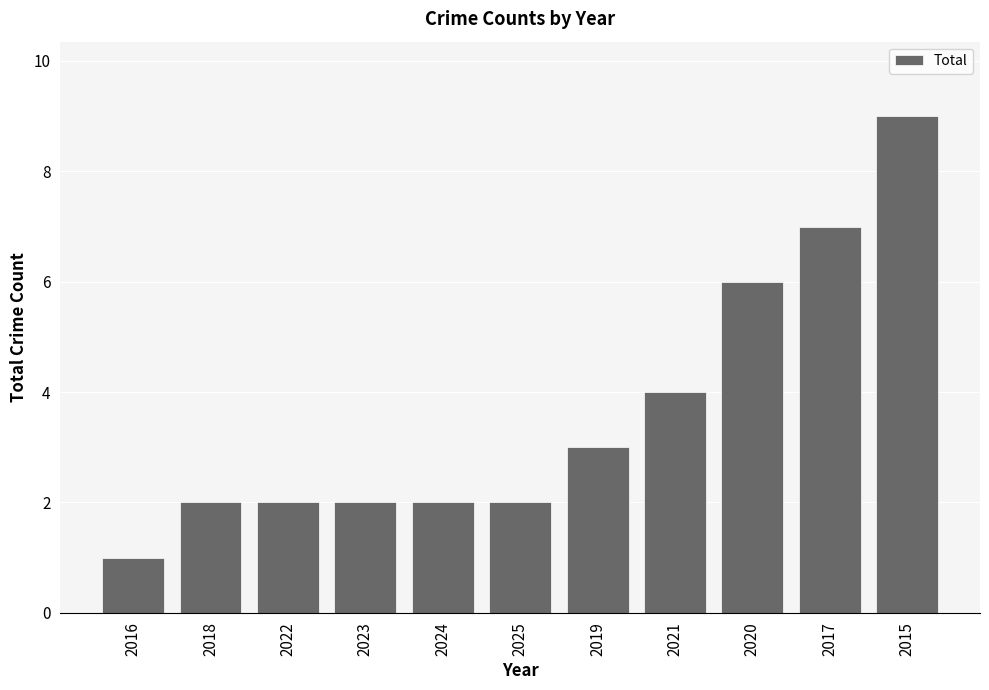

How many categories are shown in the chart?

11